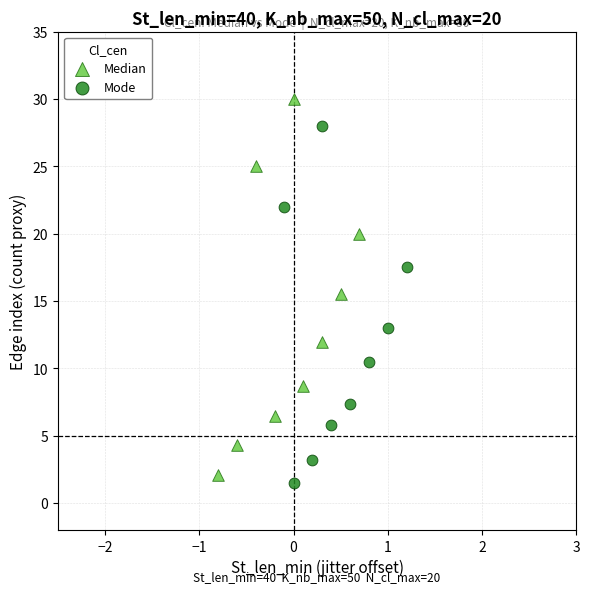

What are all the series names shown in the legend?

Median, Mode